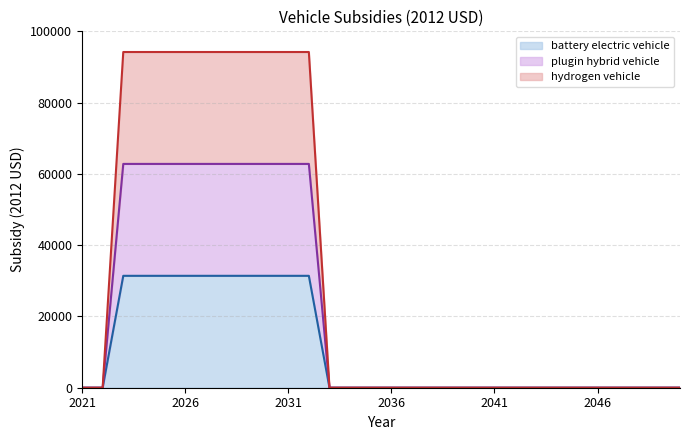

True or false: hydrogen vehicle and battery electric vehicle cross at least once.

False